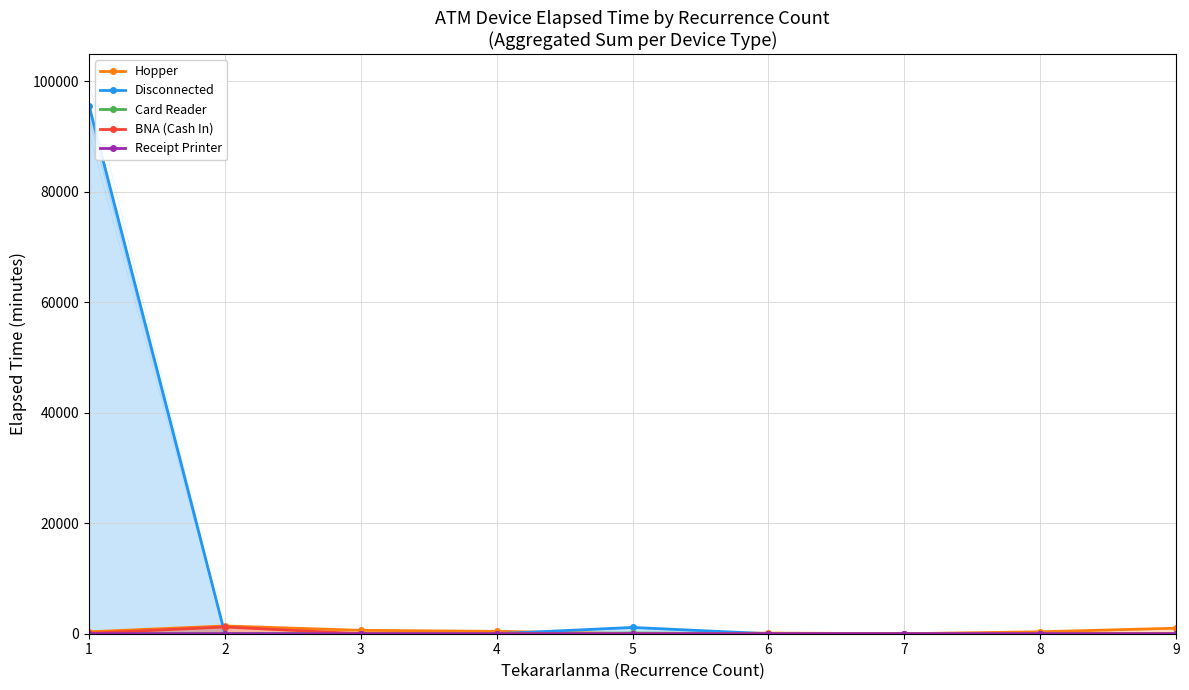

Which series has the widest spread of values?

Disconnected